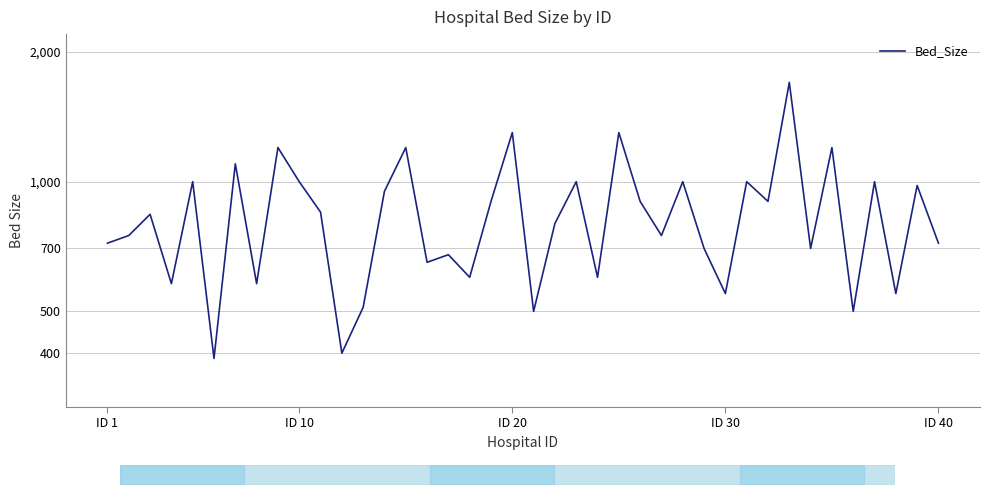

The chart shows a value of 499 at 25. True or false?

False